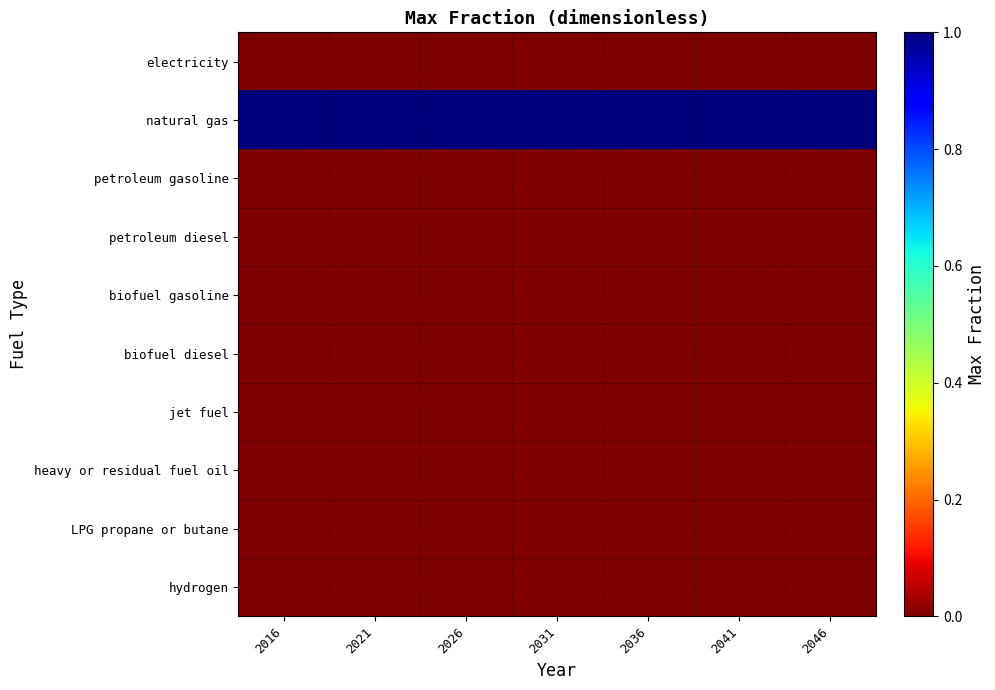

Which series has the largest range (max minus min)?

electricity